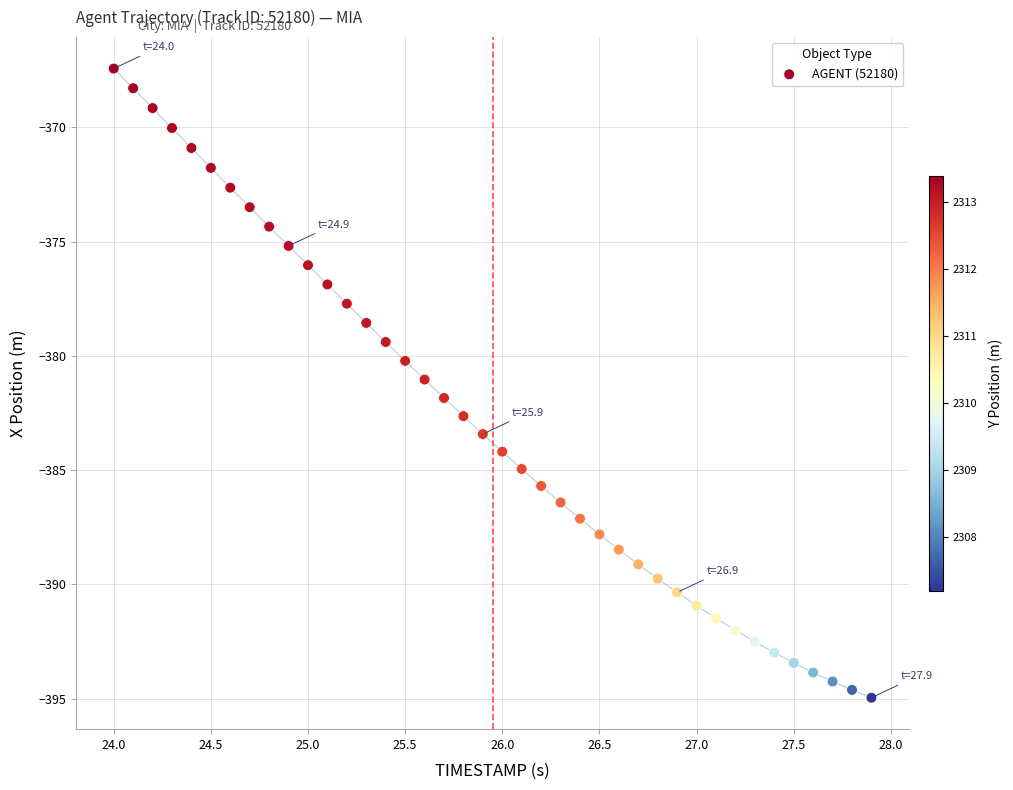

What is the range of X values (max minus min)?

3.9